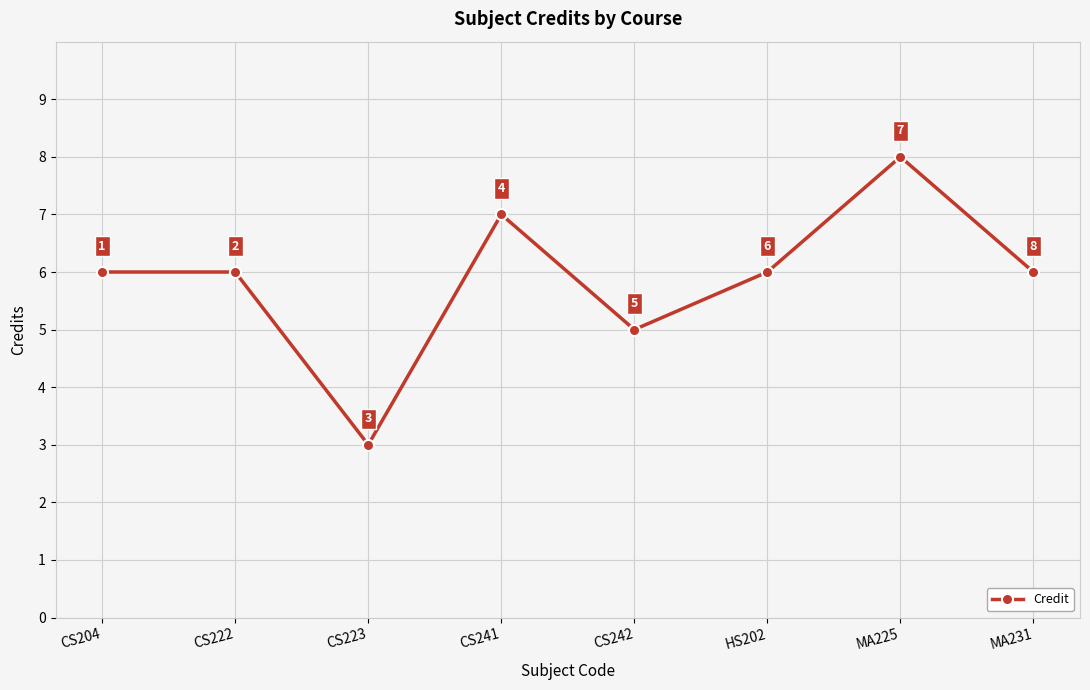

At which category does the data reach its first local valley?

CS223